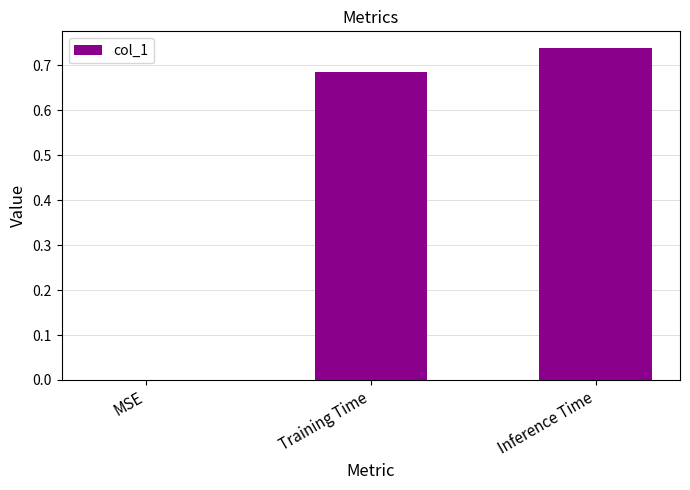

The value at Training Time is 1.1. True or false?

False